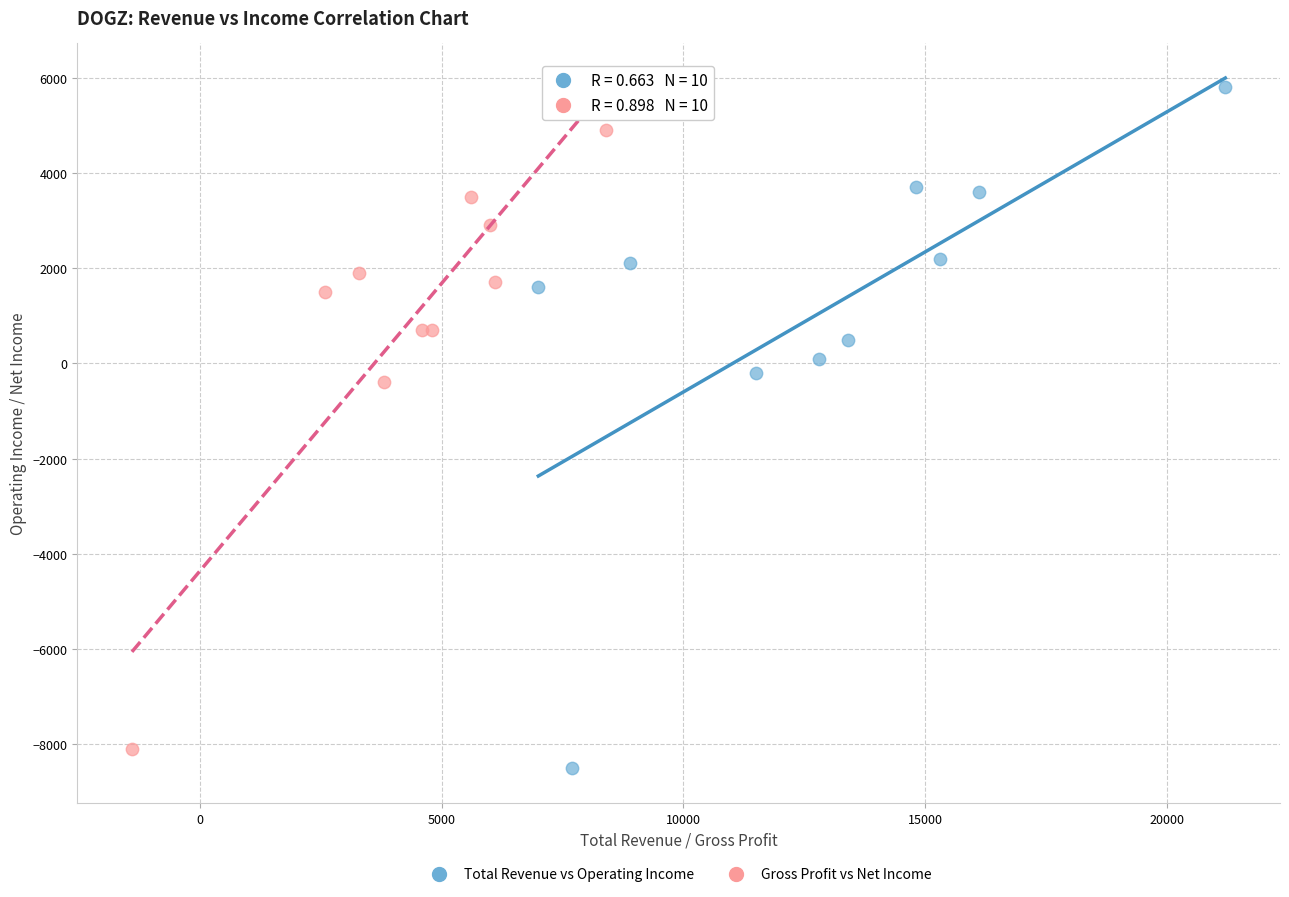

Which series reaches the minimum Y coordinate?

Total Revenue vs Operating Income